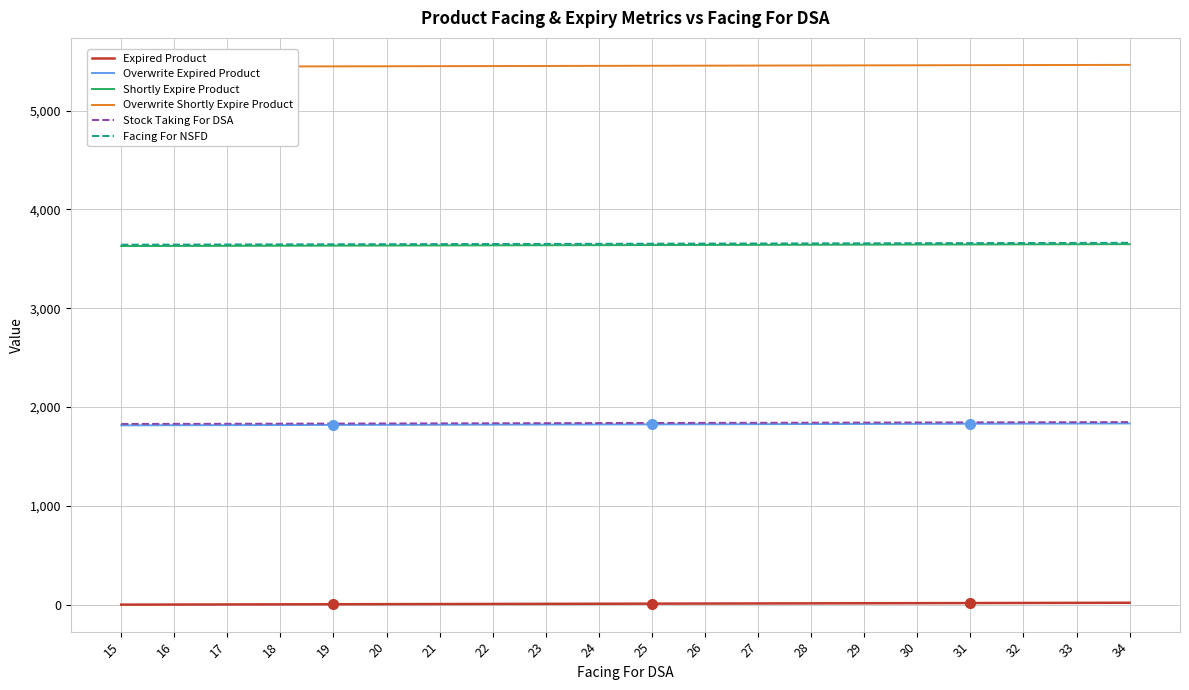

At which category is the sum across all series the highest?

34